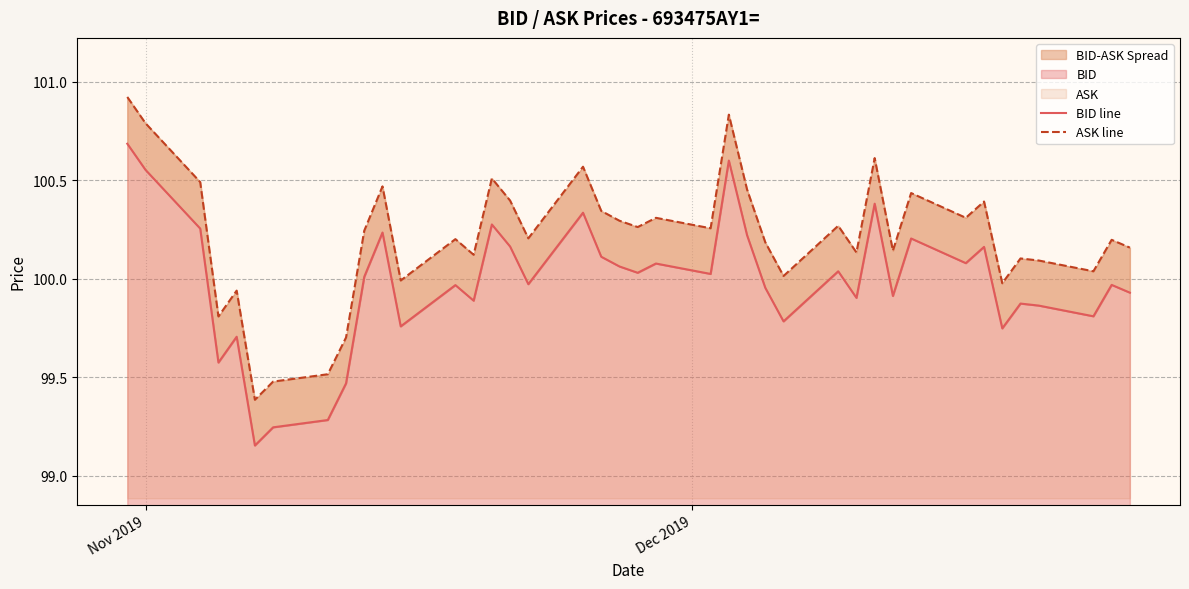

What is the lowest value of the BID line series?

99.2